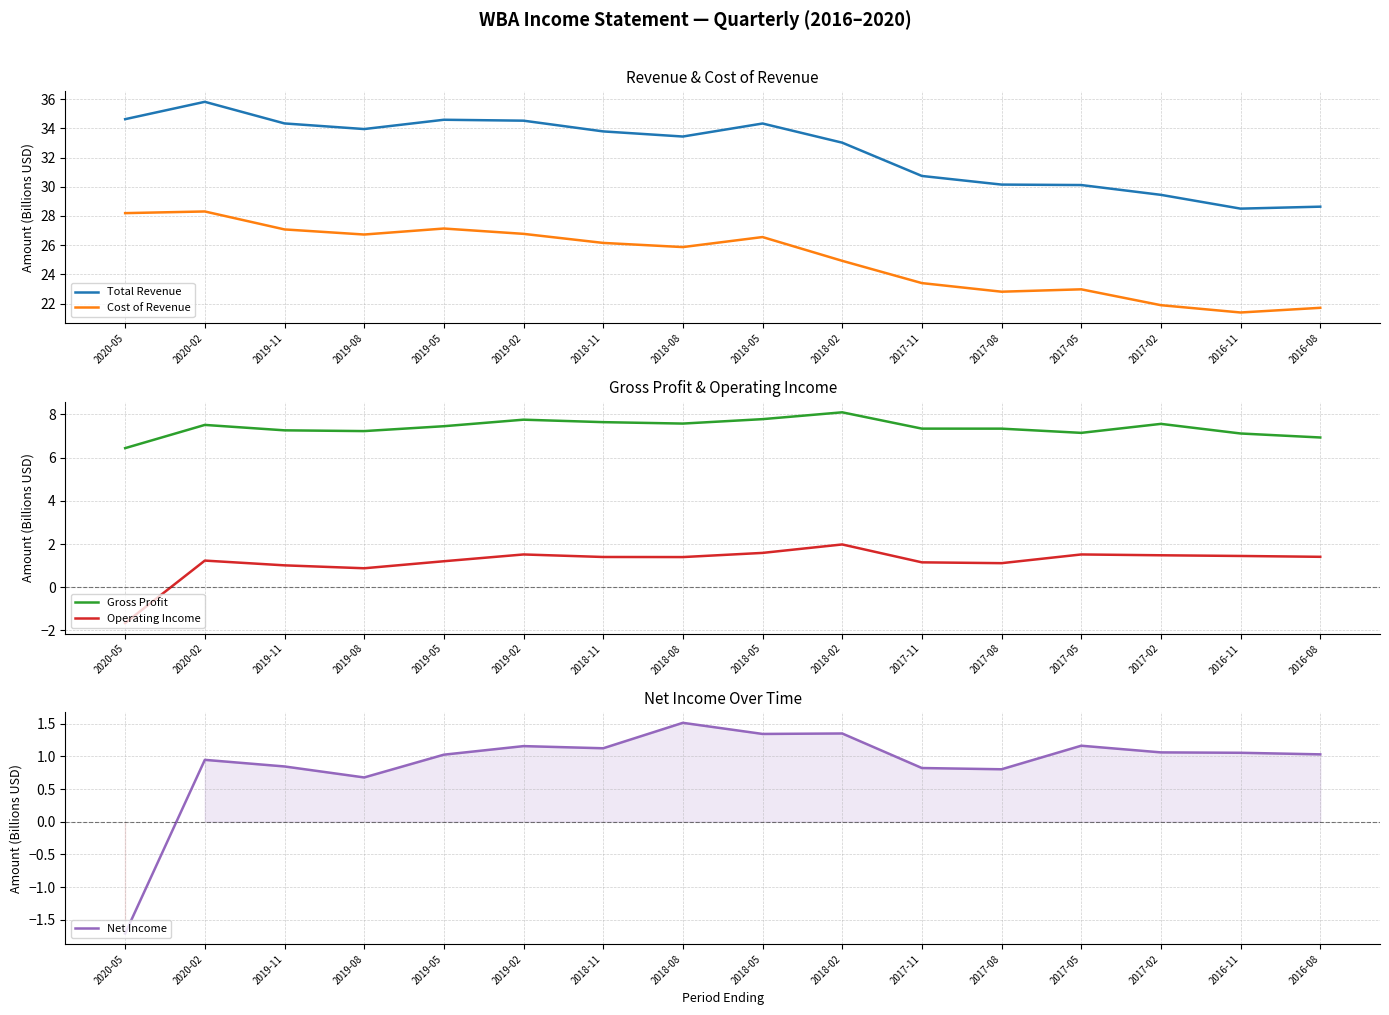

What is the spread (max minus min) of values at 2018-05?

33.0